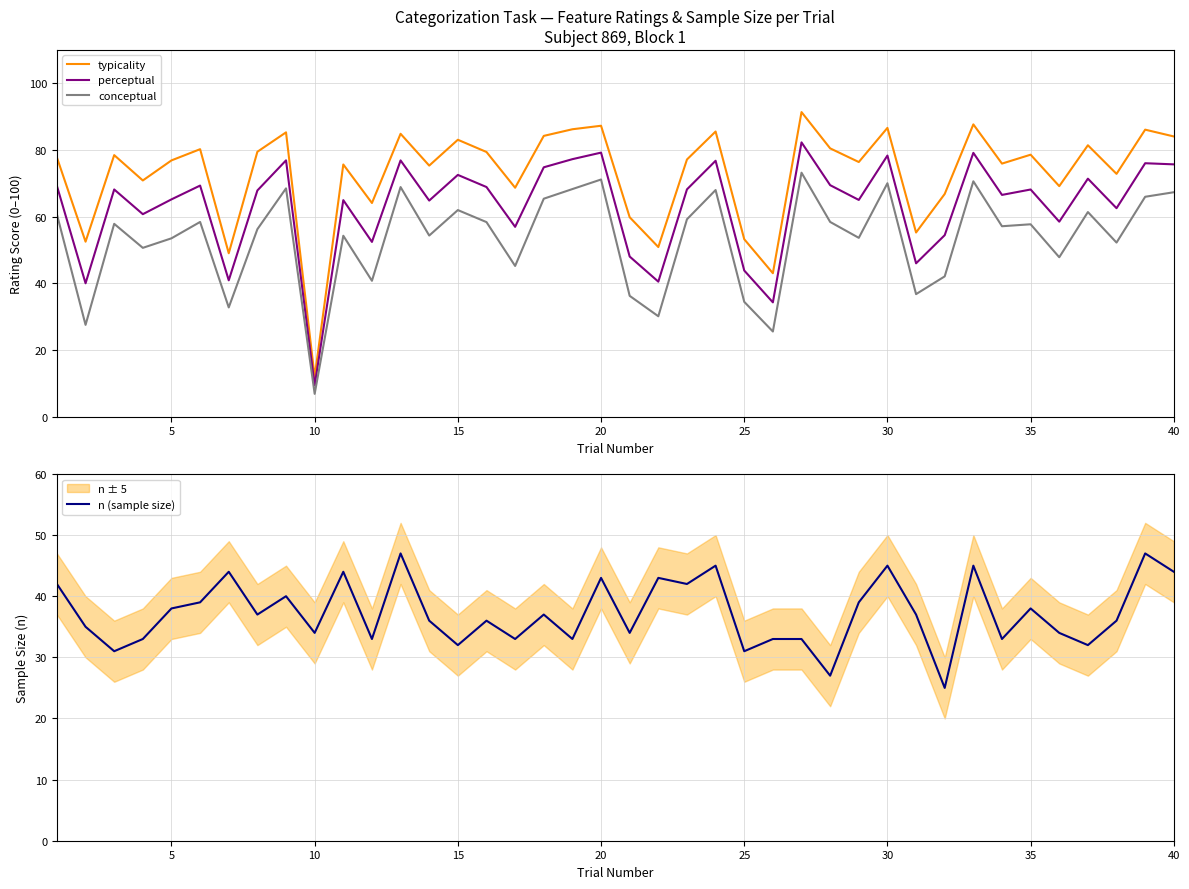

Is it true that typicality equals 95.7 at 25?

False